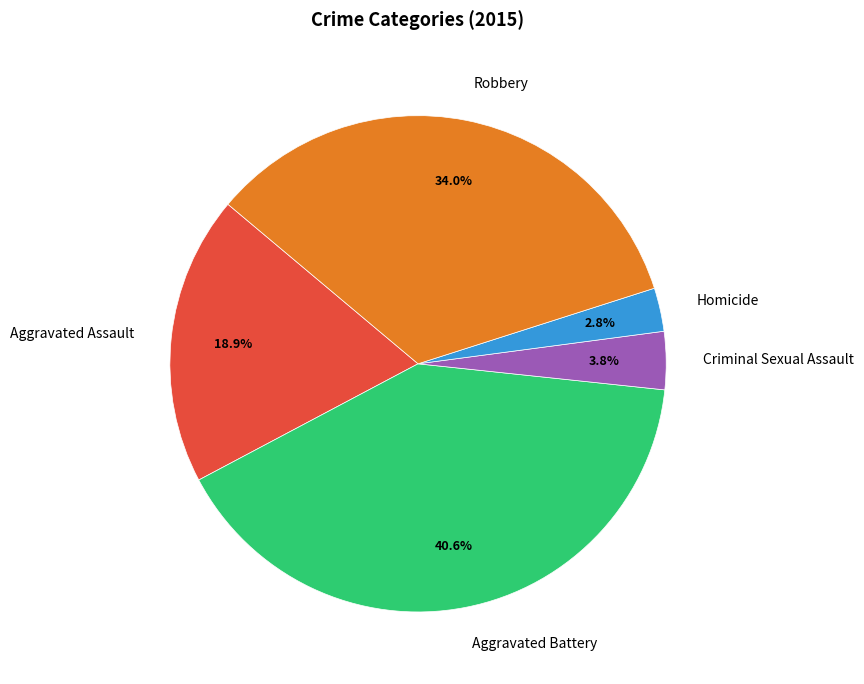

What percentage is NOT represented by Robbery?

66.0%